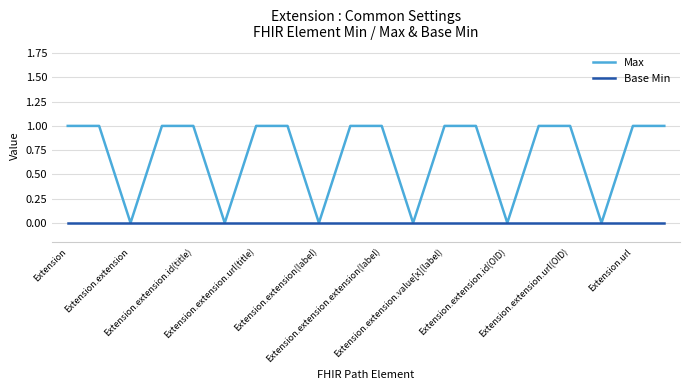

List the series in order of their overall mean, lowest first.

Base Min, Max